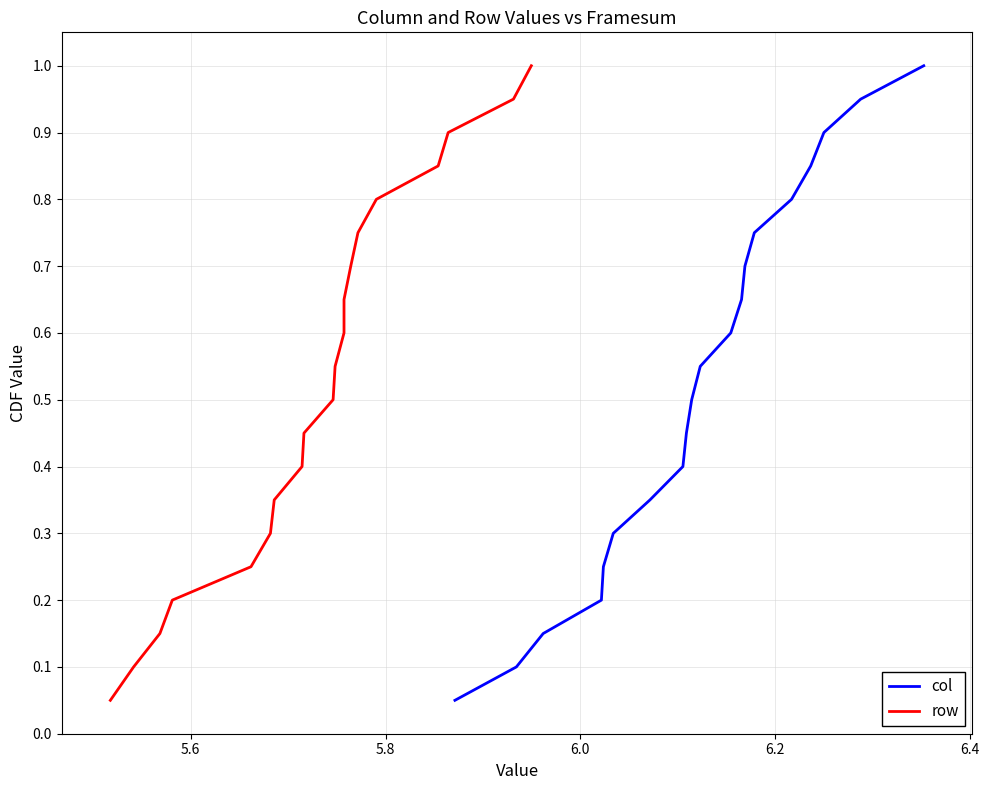

True or false: col has a value of 0.1 at 5.6.

False